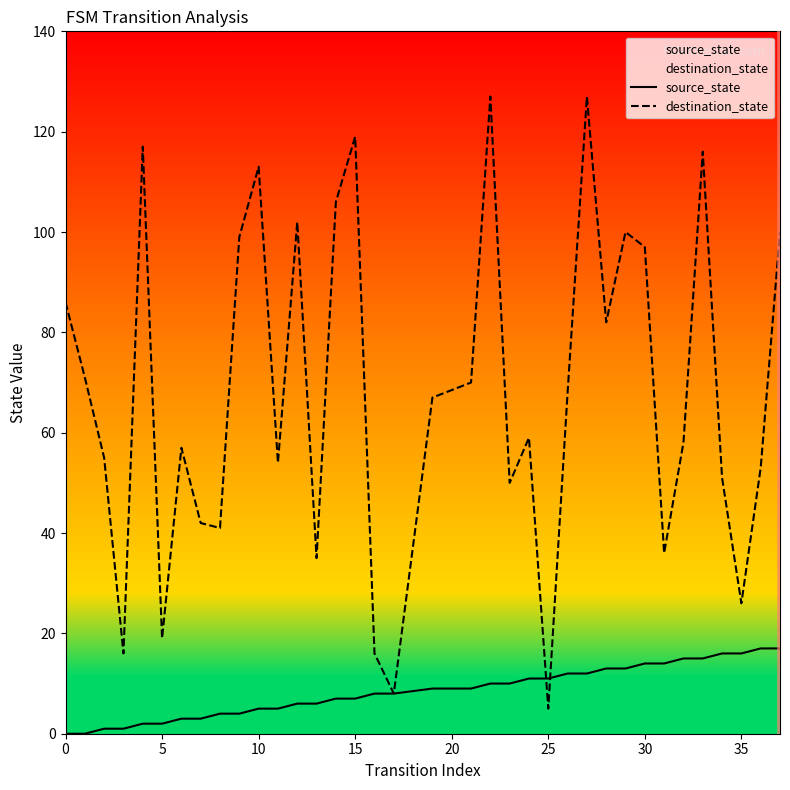

Rank the series by their average value, from lowest to highest.

source_state, destination_state